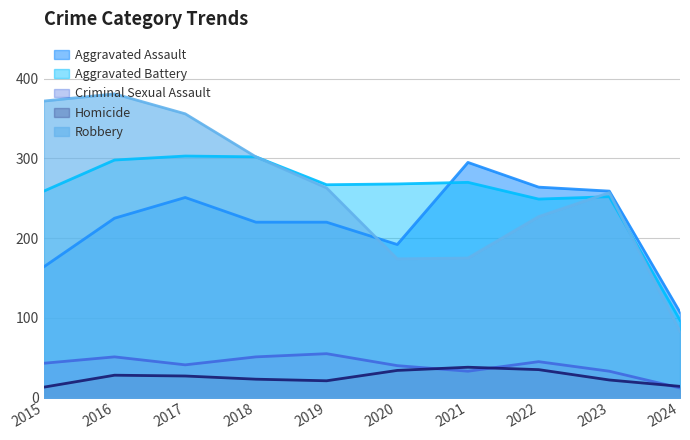

List the labels in order of Criminal Sexual Assault value, largest first.

2019, 2016, 2018, 2022, 2015, 2017, 2020, 2021, 2023, 2024